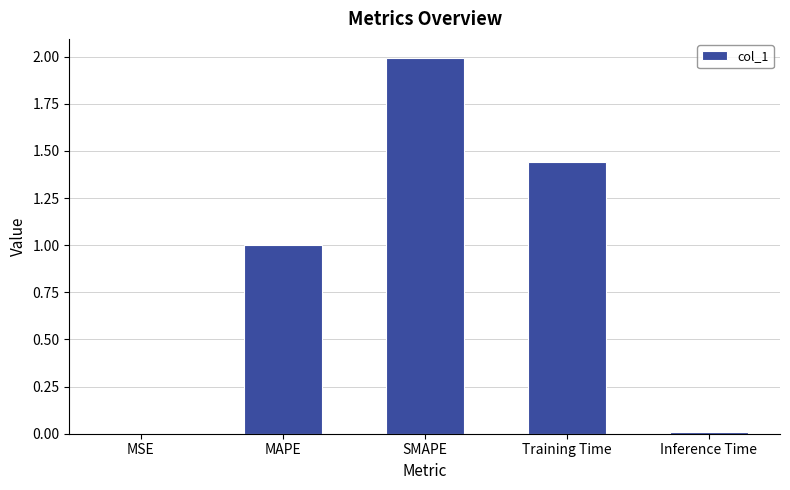

The chart shows a value of 0.0 at MSE. True or false?

True